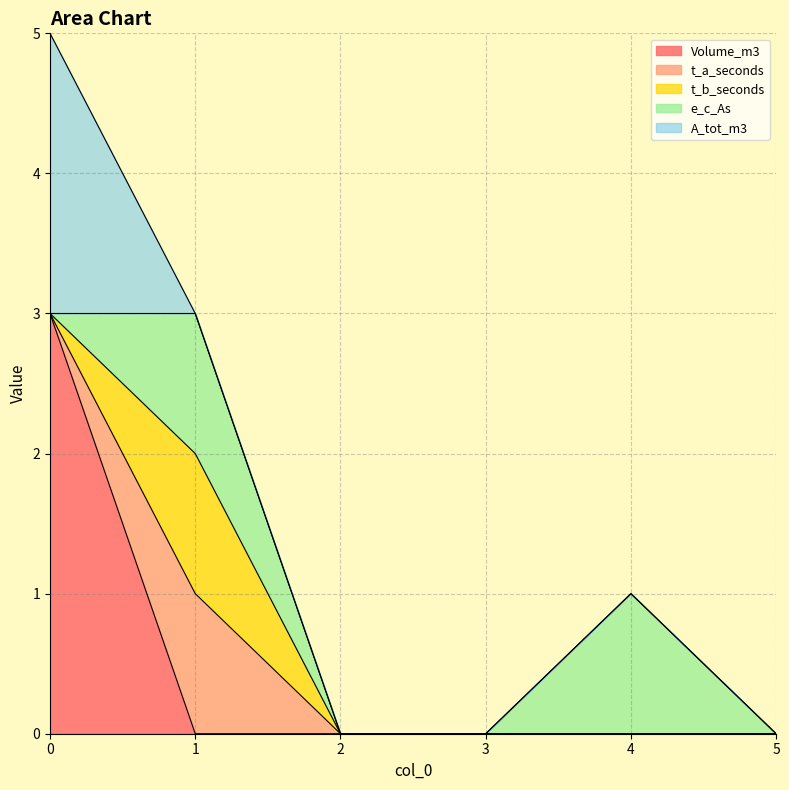

True or false: t_a_seconds and t_b_seconds intersect in this chart.

False